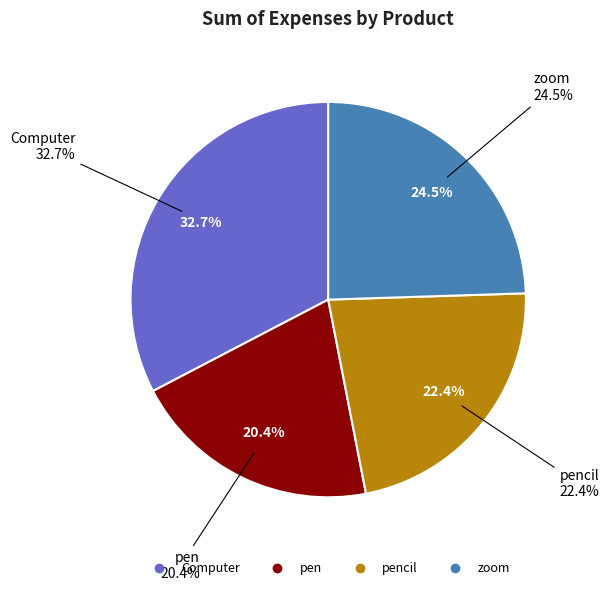

What percentage is the pen slice, to the nearest percent?

20%